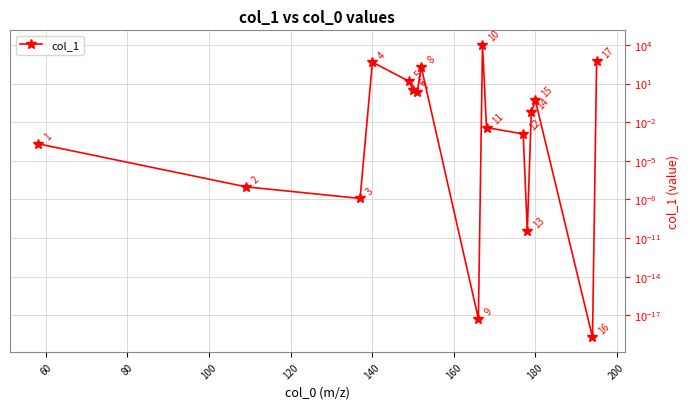

What is the difference between the second highest and second lowest values?

543.8